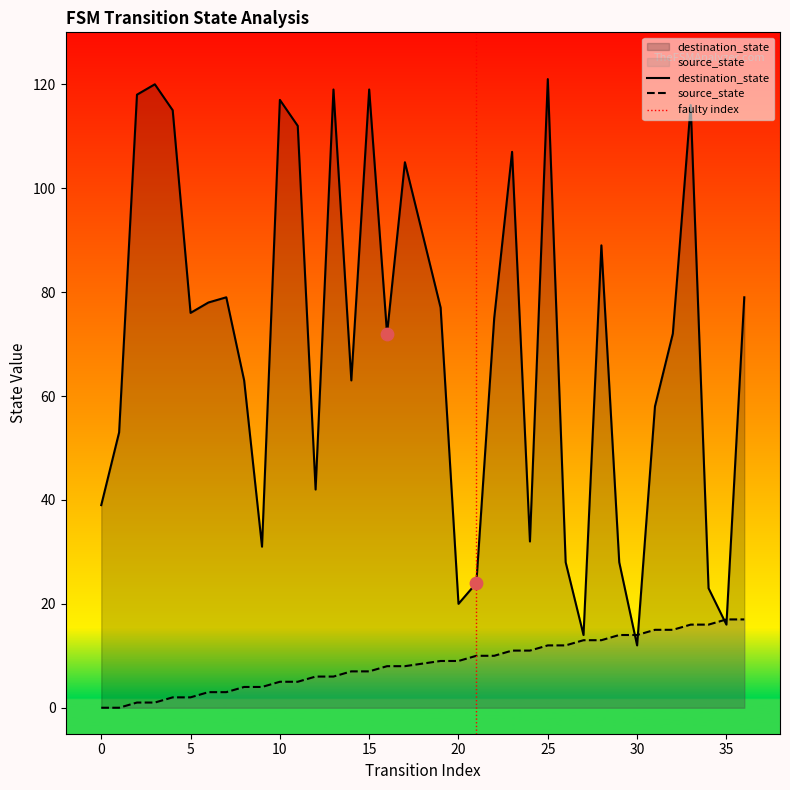

Is the value of destination_state at 11 greater than the value of source_state at 36?

Yes